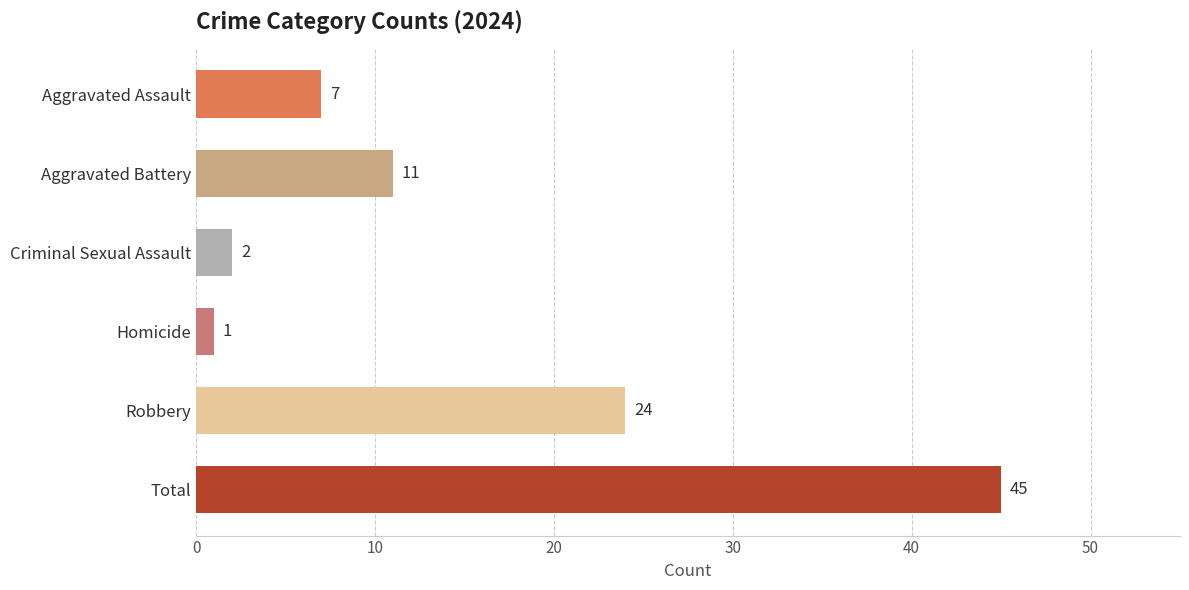

Which label corresponds to the largest value in the chart?

Total